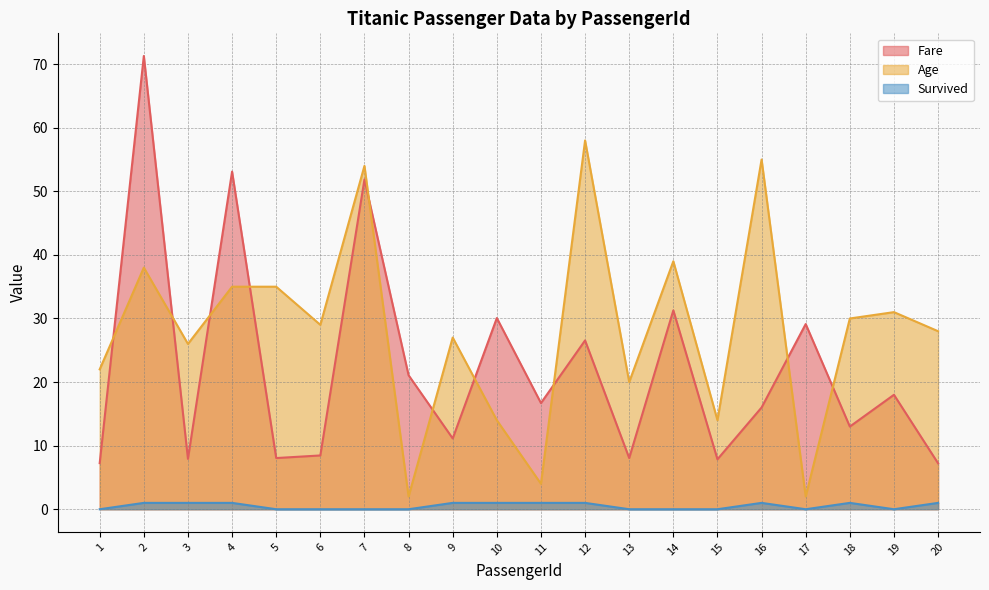

At 11, list the series in order from smallest to largest.

Survived, Age, Fare